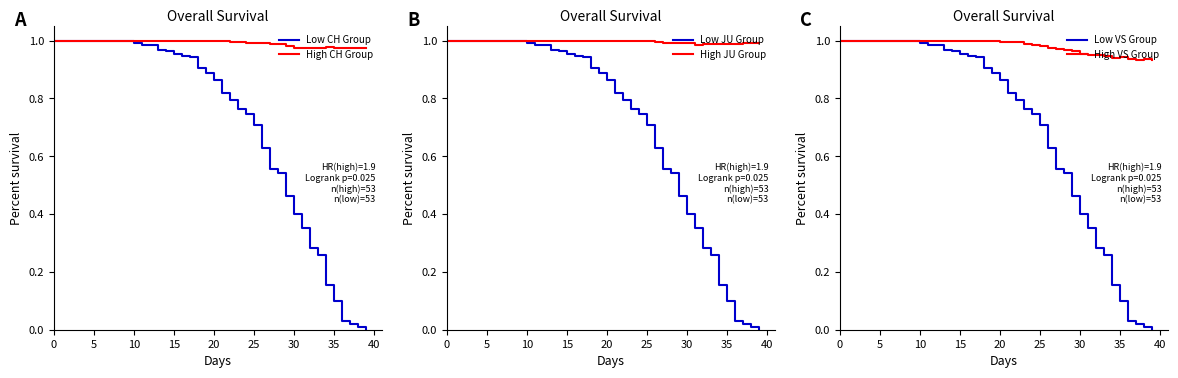

The Low VS Group series shows 0.4 at 30. True or false?

True